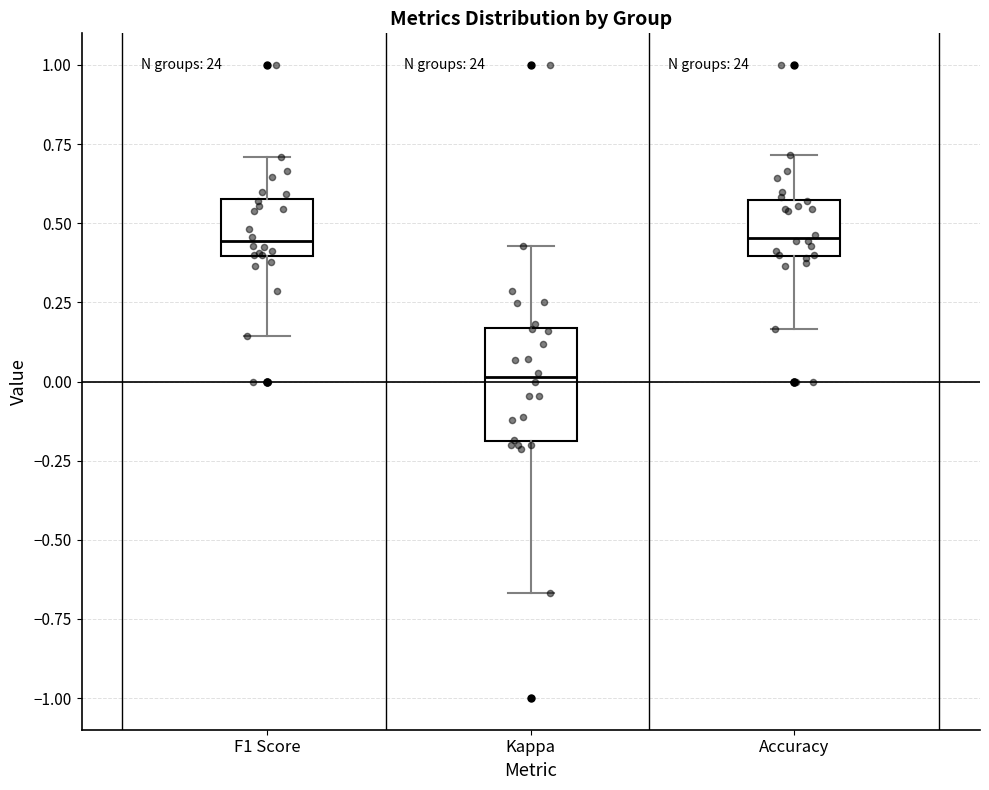

Where does the median line of the box for Kappa sit on the y-axis? The values are not printed on the chart, so give them approximately, as read against the axis.

0.00